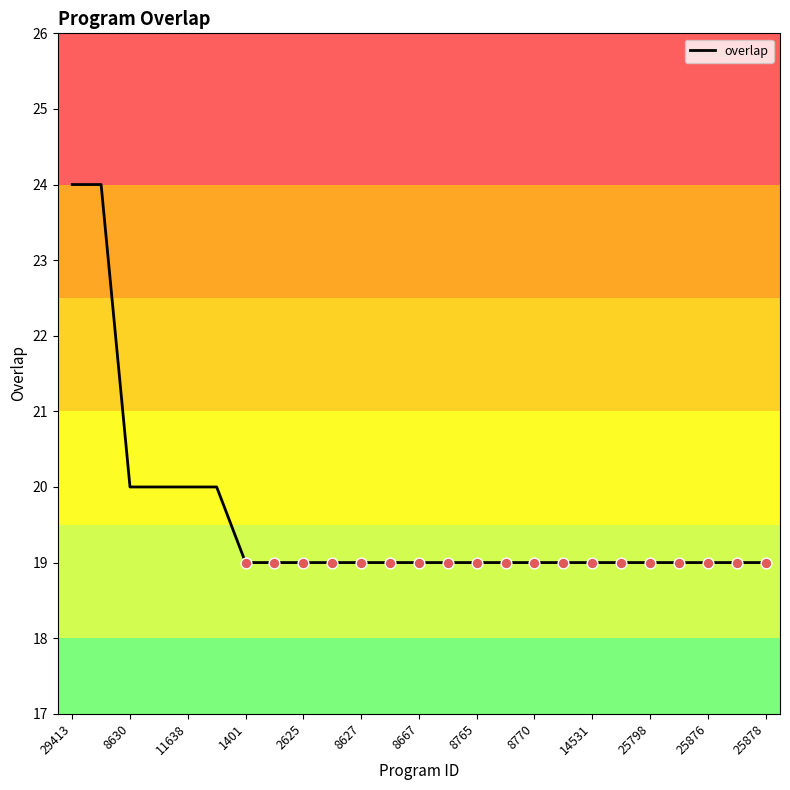

What is the greatest value displayed?

24